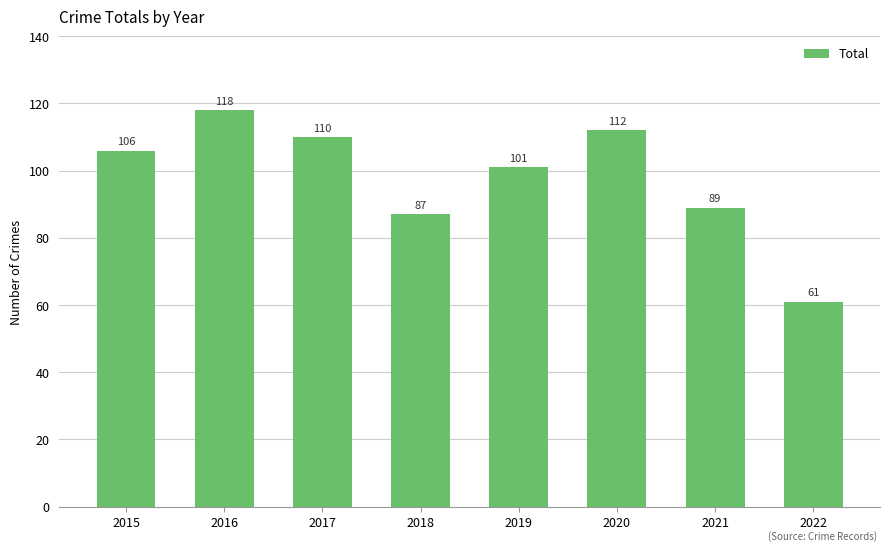

Reading right to left, extract all data points from this chart.

61	89	112	101	87	110	118	106